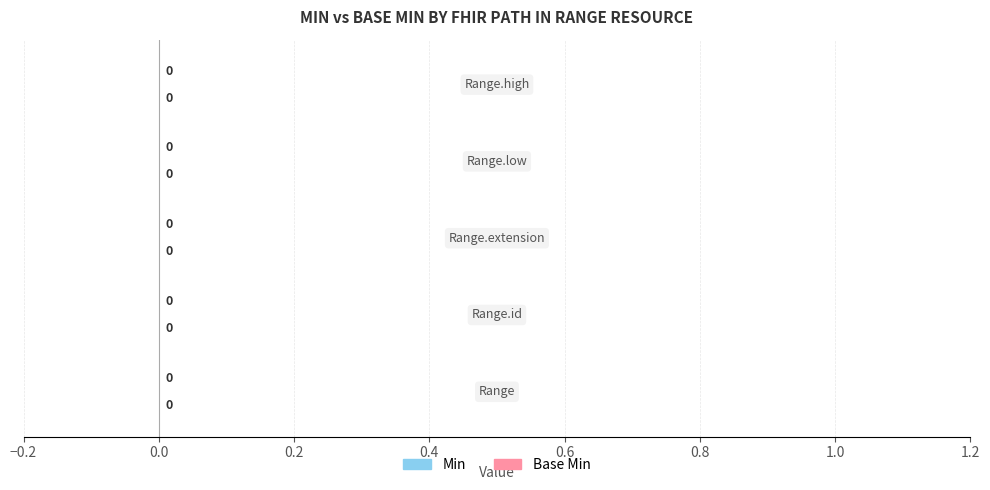

How many bars are there in each group?

2